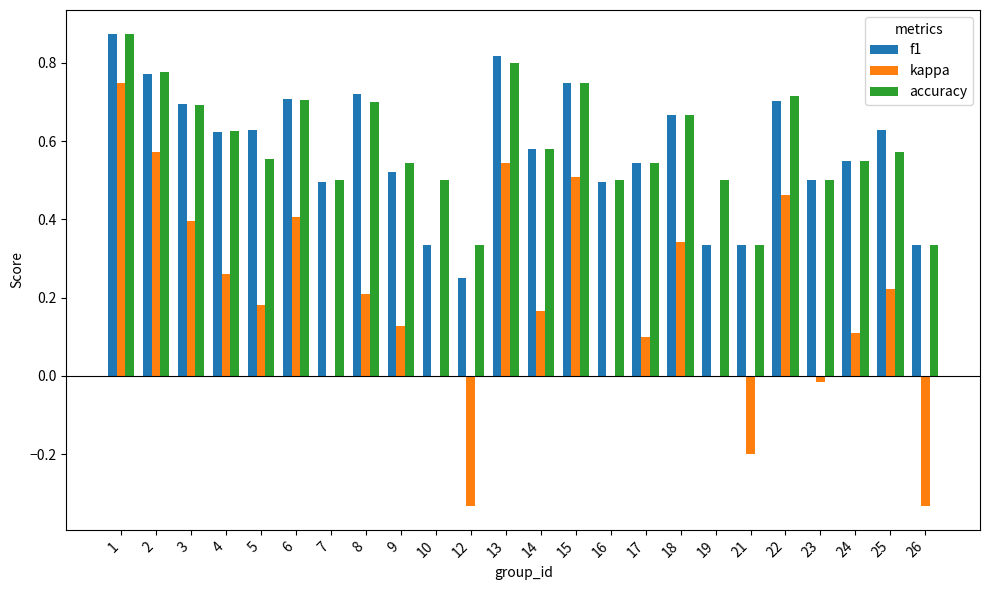

True or false: accuracy has a value of 1.1 at 4.

False